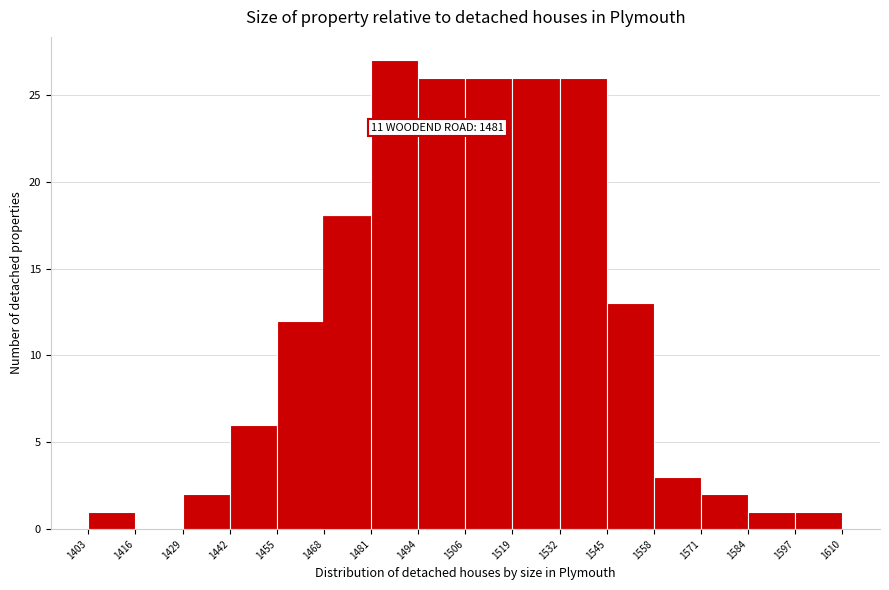

Over which range of the x-axis is the bar tallest?

1481 to 1494